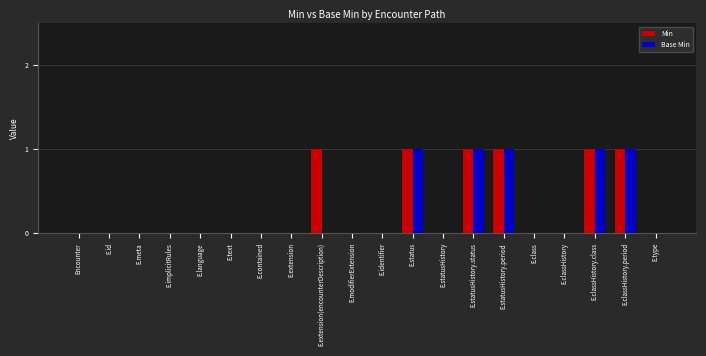

What is the sum of all Base Min values?

5